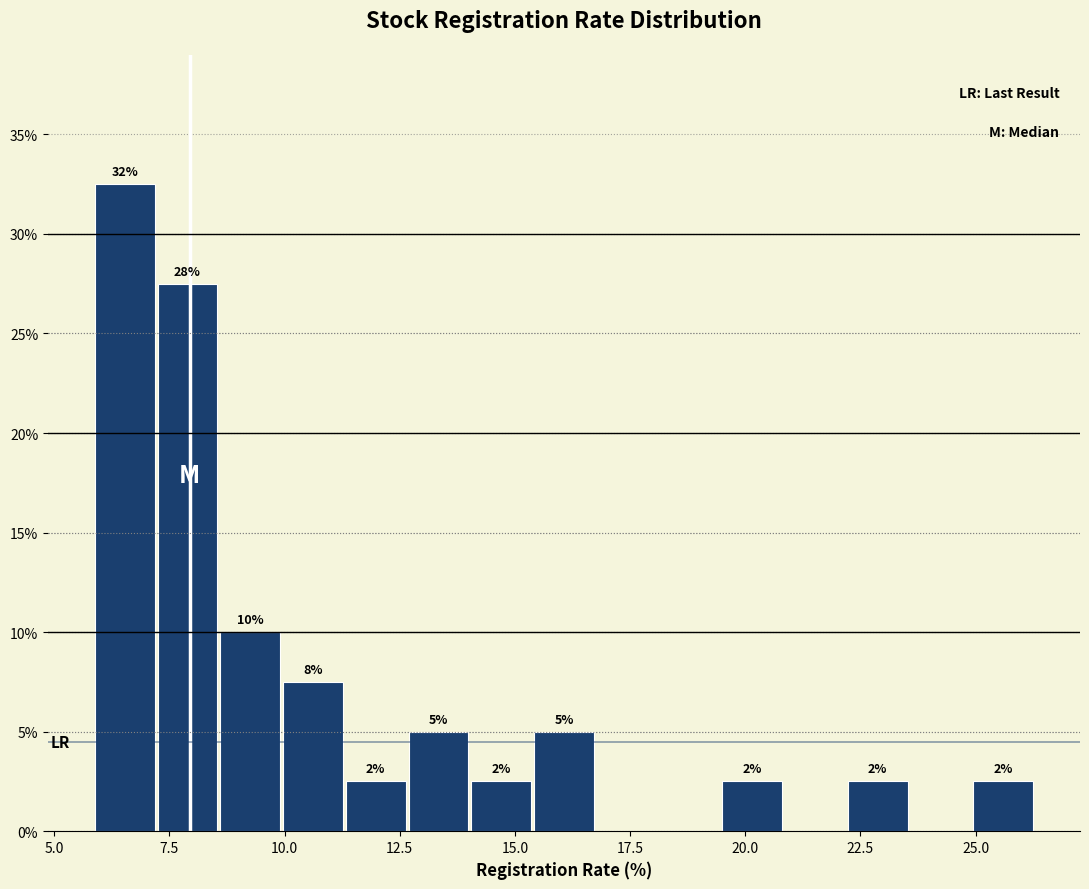

Around what value on the x-axis is the tallest bar? Give the approximate position of its centre, as read against the axis.

6.5